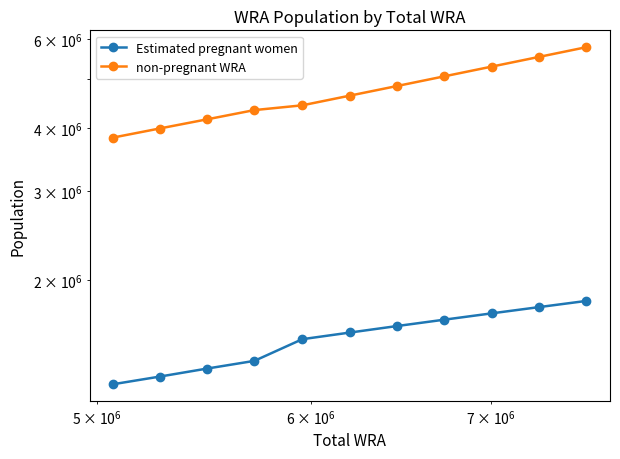

Reading left to right, what are all the values shown in this chart?

Estimated pregnant women: 1243417.3	1287046.1	1334869.0	1382862.5	1526512.9	1573915.0	1620591.5	1668320.4	1717051.6	1766735.0	1817320.8
non-pregnant WRA: 3826582.7	3986953.9	4156131.0	4336137.5	4431487.1	4634085.0	4838408.5	5056679.6	5285948.4	5525265.0	5775679.2